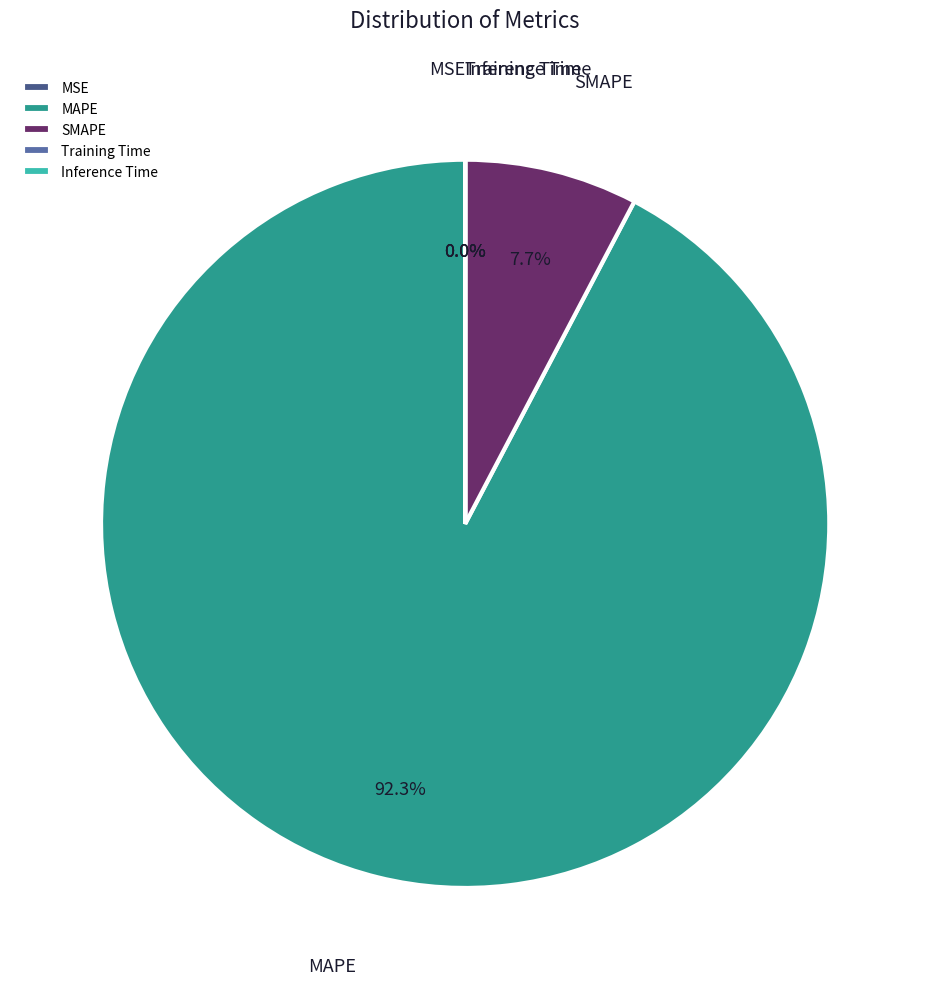

How much of the chart is everything except MAPE?

7.7%